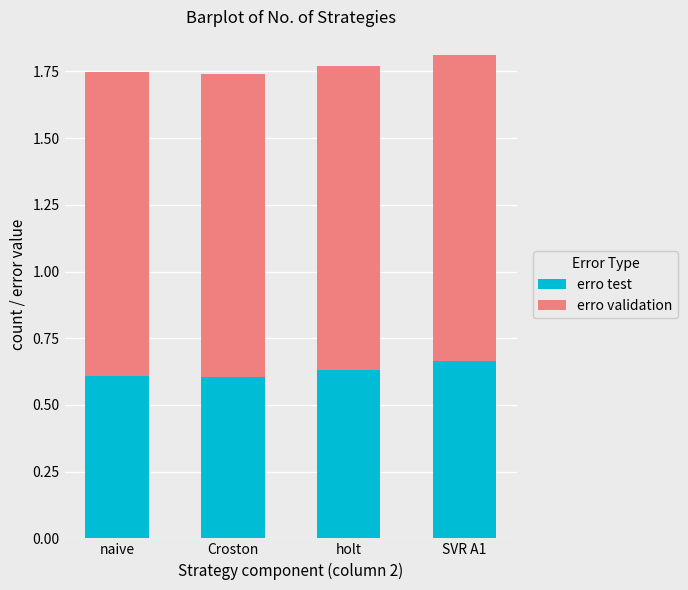

What is the total value across all series at naive?

1.7